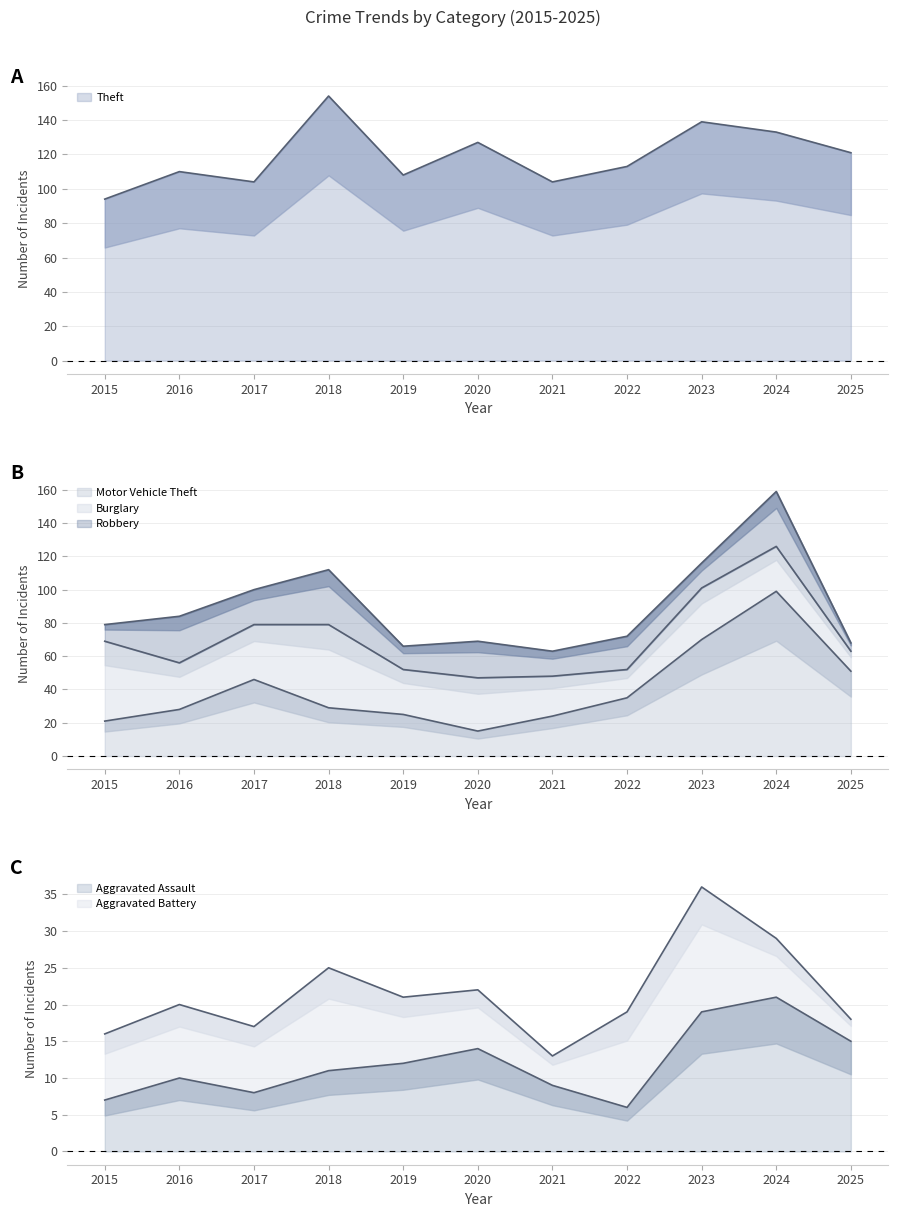

Does the chart have visible grid lines?

Yes